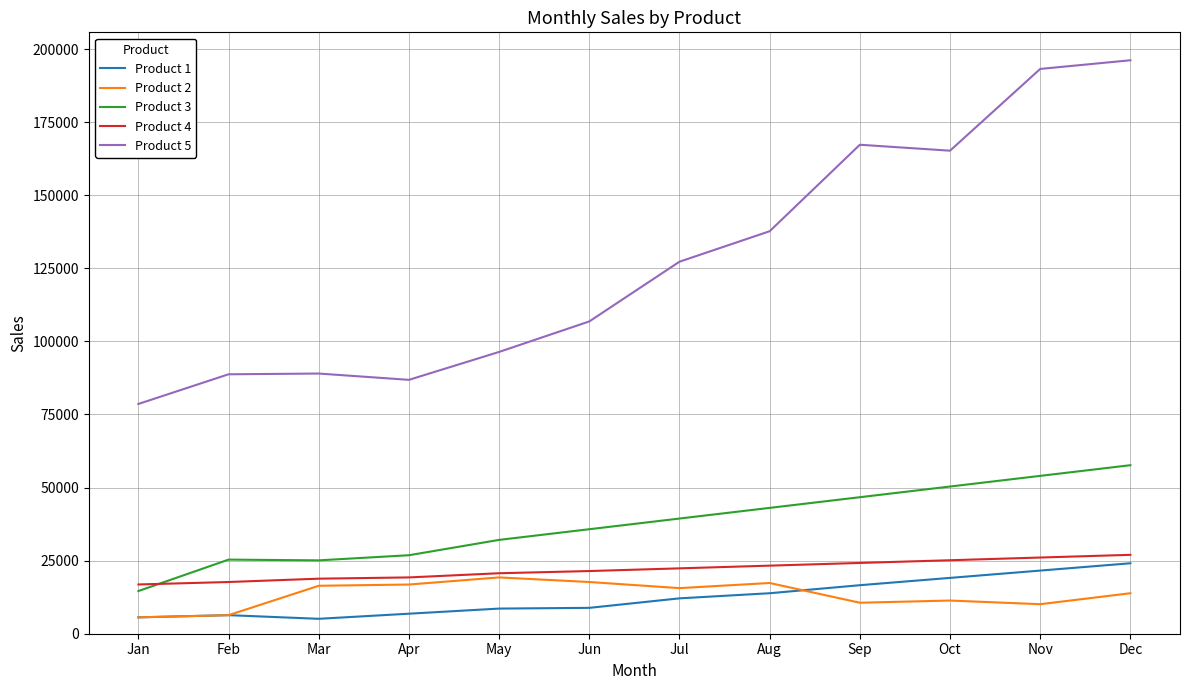

Rank the series at Sep from lowest to highest value.

Product 2, Product 1, Product 4, Product 3, Product 5